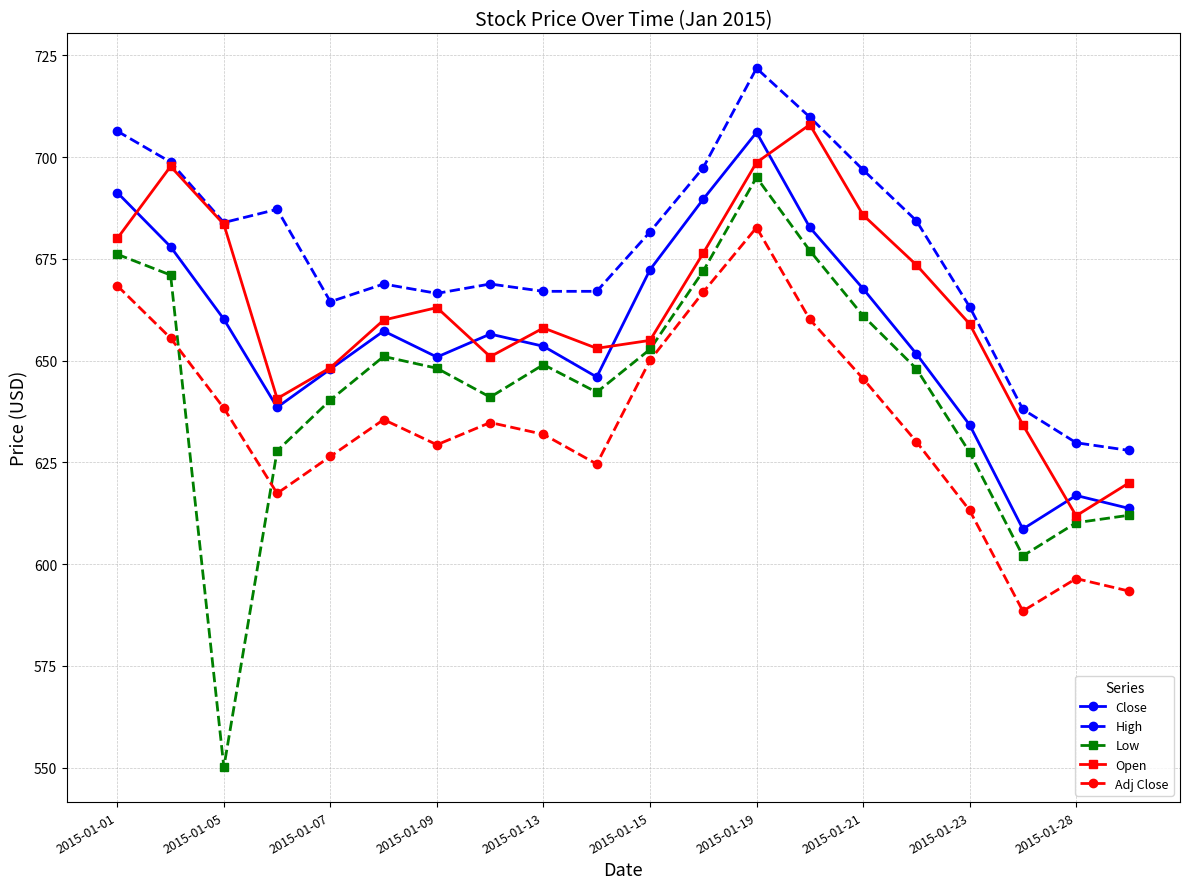

Which series has the largest range (max minus min)?

Low